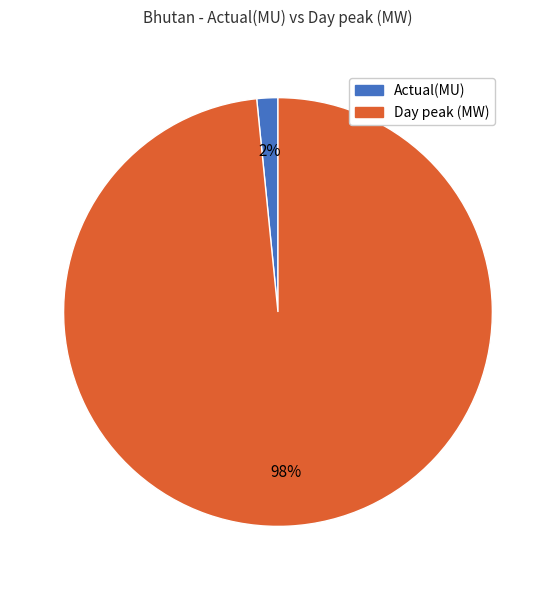

True or false: Day peak (MW) accounts for 98% of the total.

True